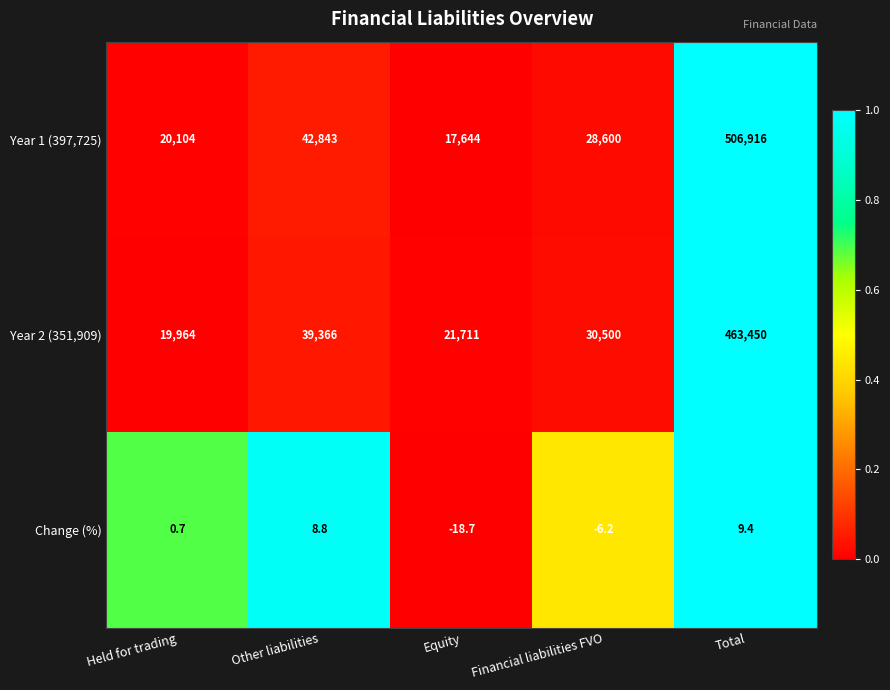

Is it true that Year 2 (351,909) equals 30706.5 at Equity?

False